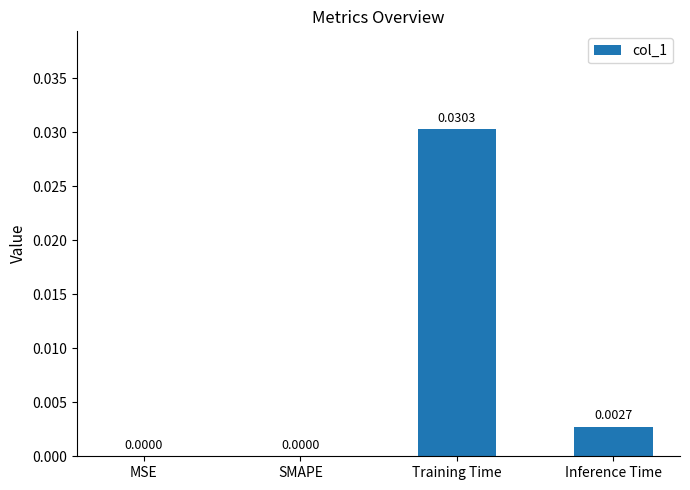

Which category has the highest value across all series?

Training Time